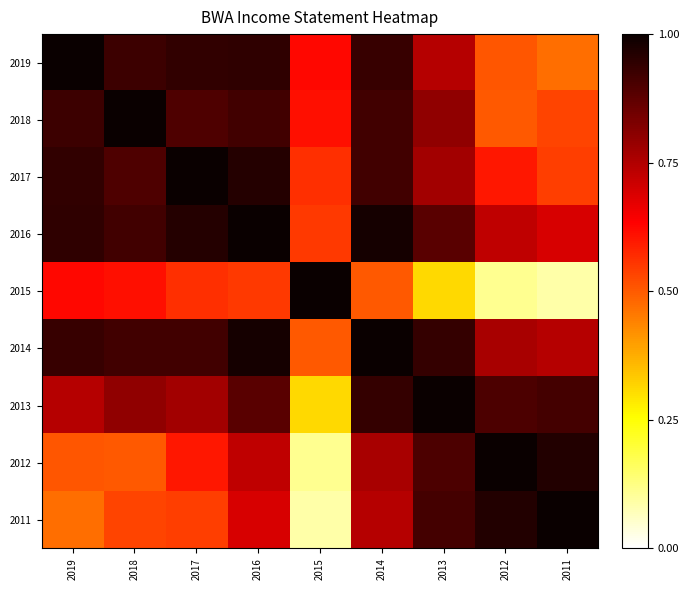

At which category does the chart reach its minimum across all series?

2011